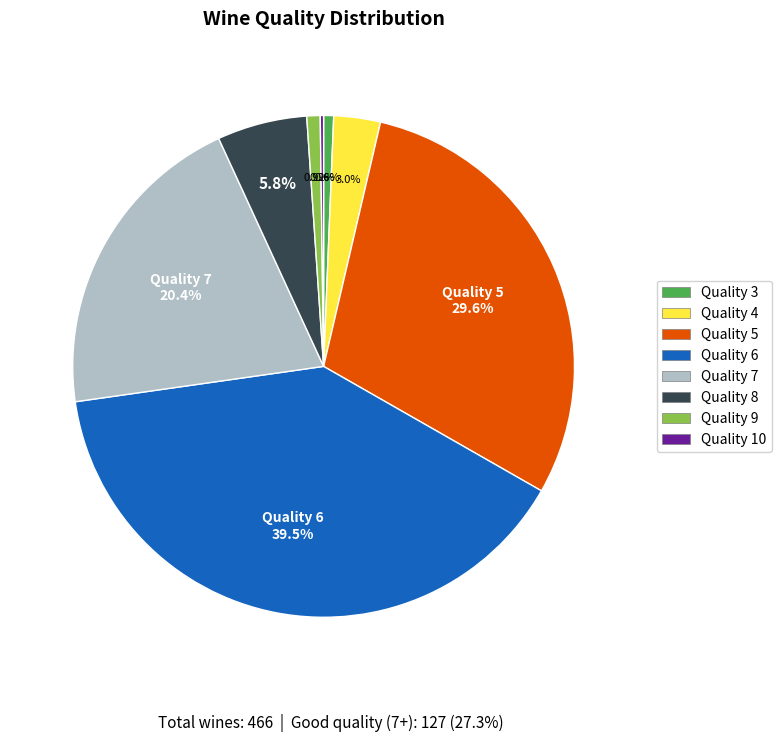

Do Quality 6 and Quality 8 together represent more than half of the pie?

No